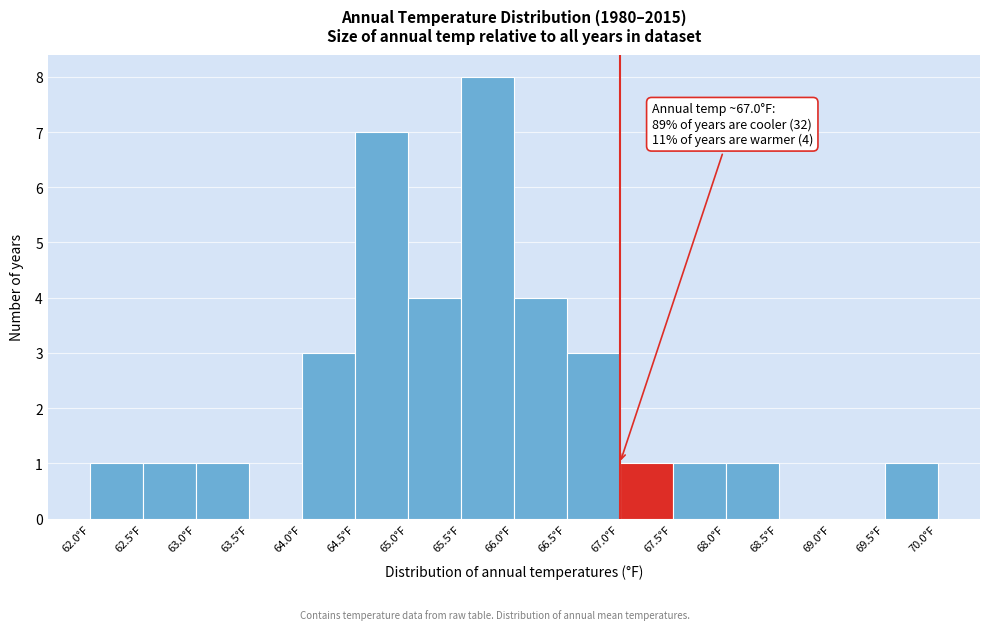

Over which range of the x-axis is the bar tallest?

65.5 to 66.0